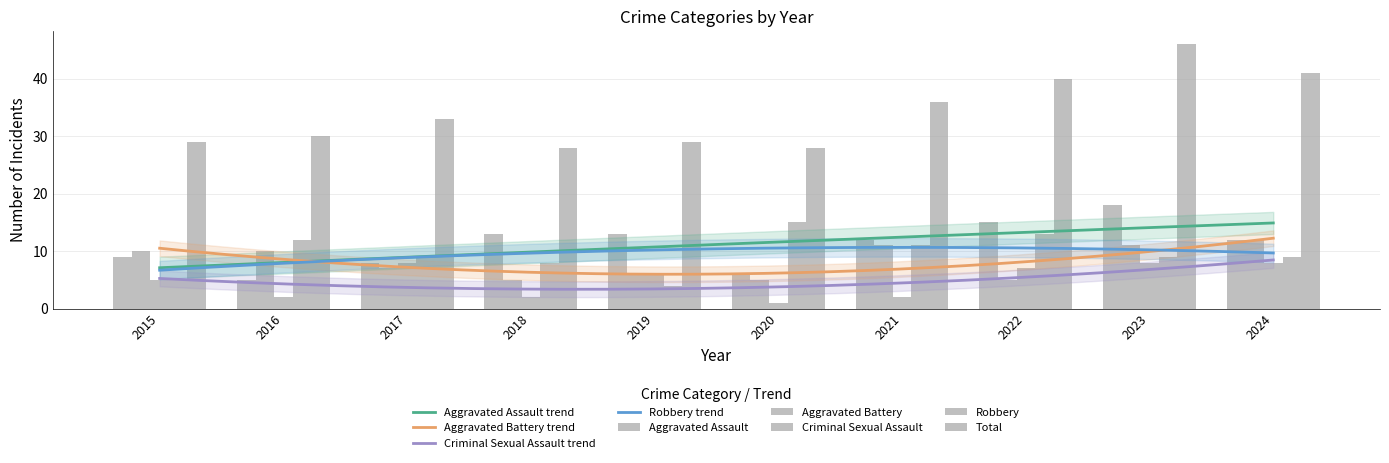

How many Criminal Sexual Assault values are between 2 and 8?

9